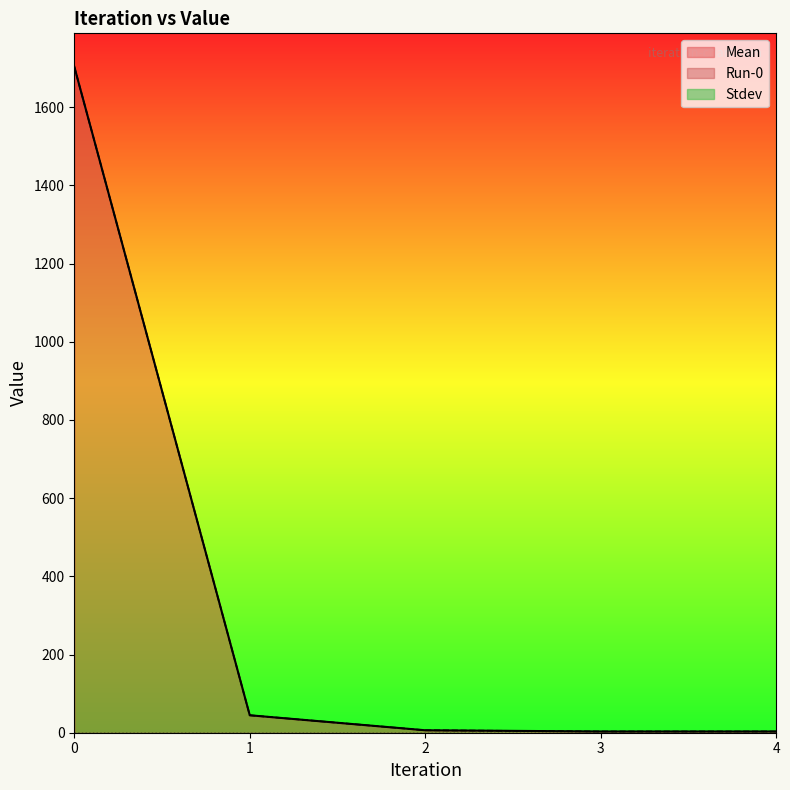

Which series changed the most between 0 and 1?

Mean